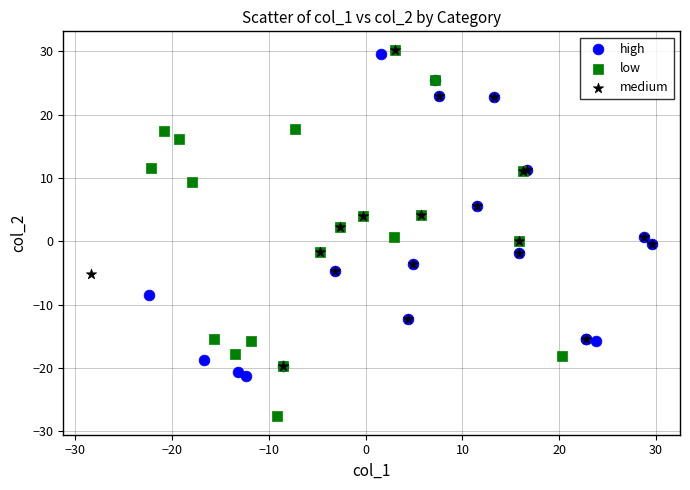

Which series contains the lowest Y value?

low